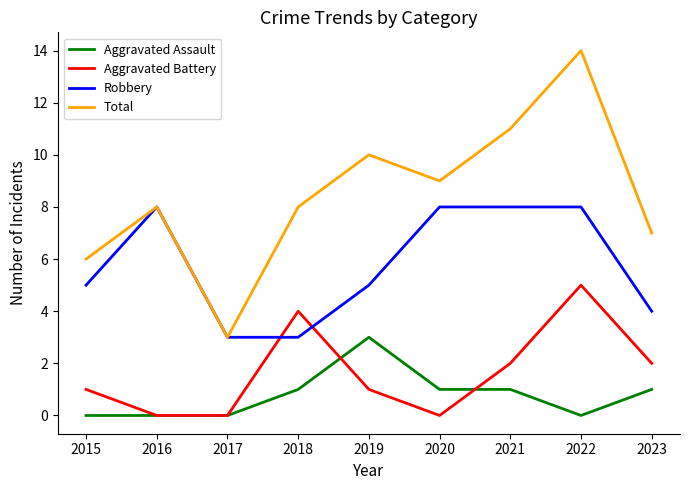

Is it true that Aggravated Assault equals 1 at 2021?

True